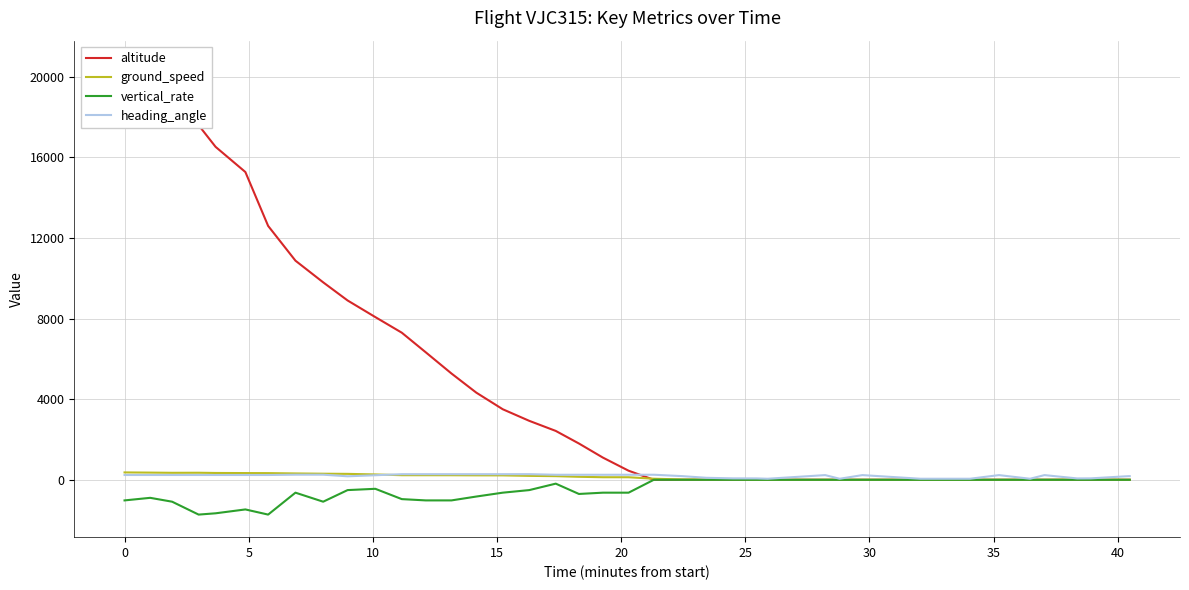

Does the chart display data point markers on the line(s)?

No